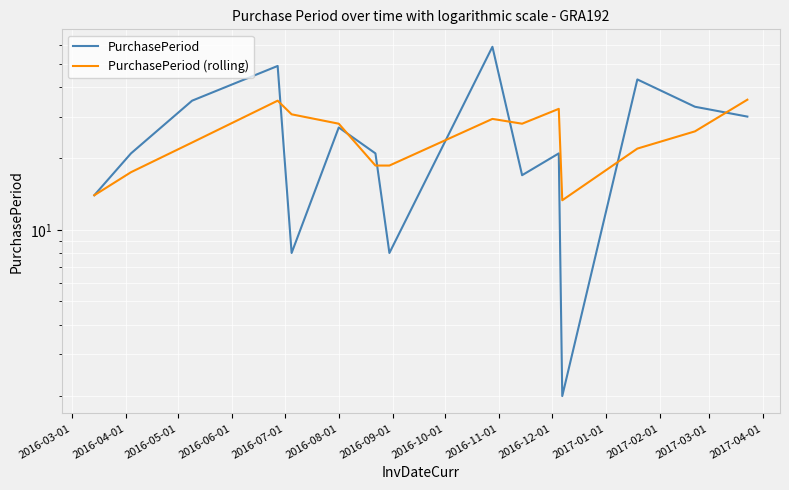

At 2016-04-01, list the series in order from smallest to largest.

PurchasePeriod (rolling), PurchasePeriod